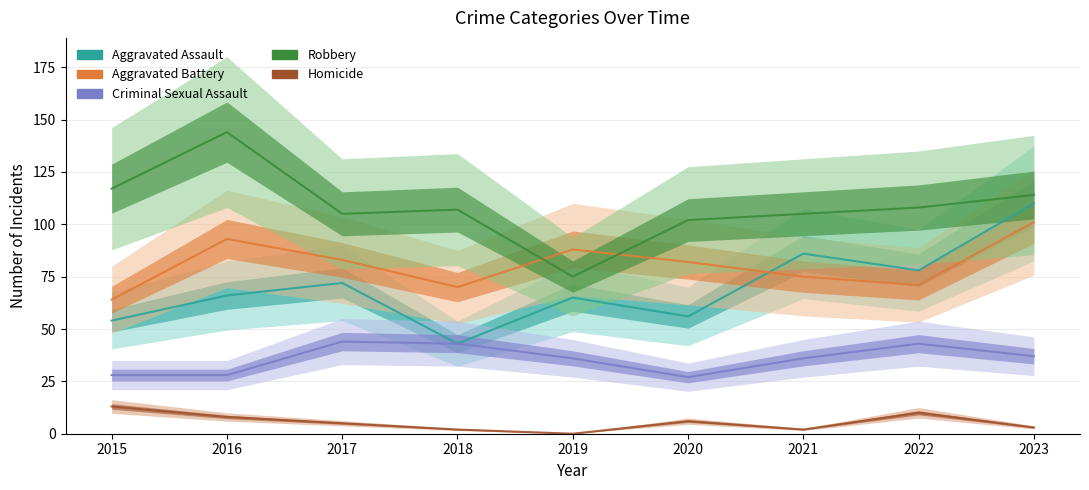

At how many categories does at least one series exceed 96?

8